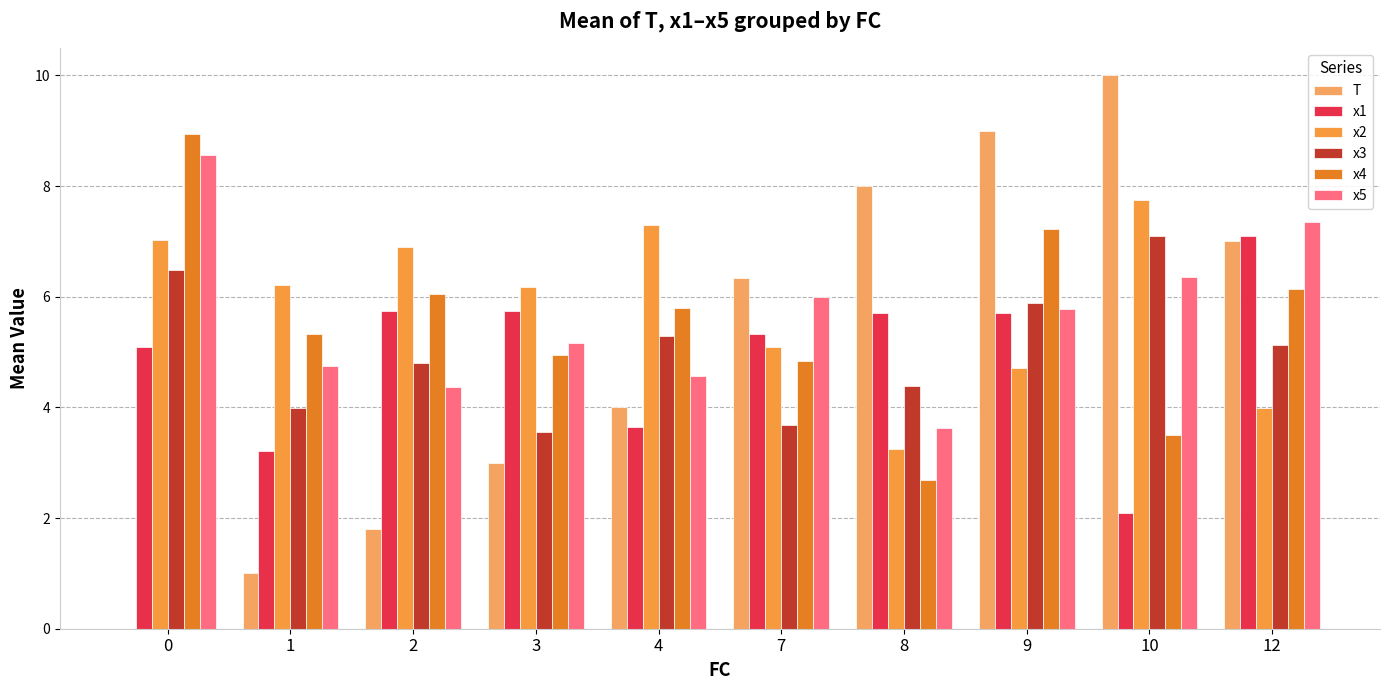

Which category has the highest value in the x3 series?

10